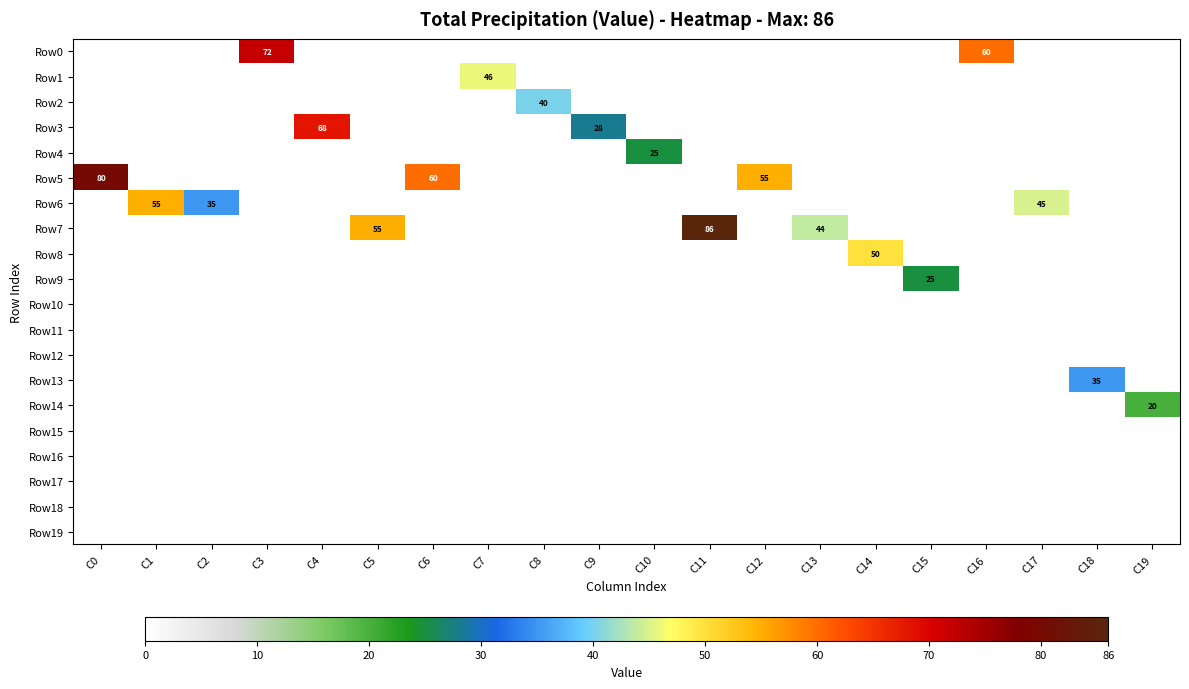

Which series has the largest range (max minus min)?

Row7